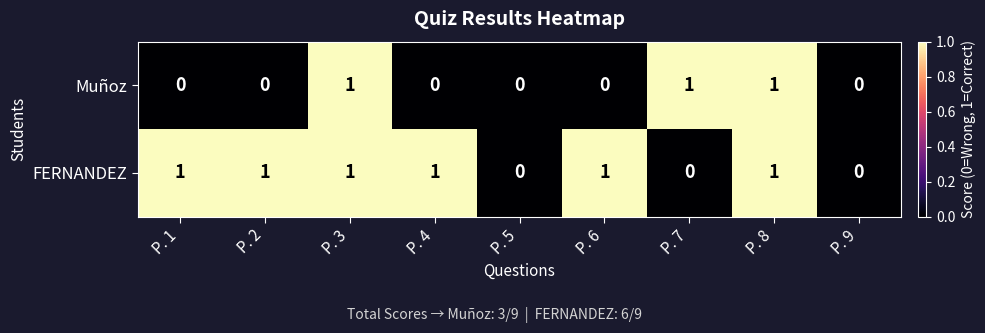

What is the sum of all FERNANDEZ values?

6